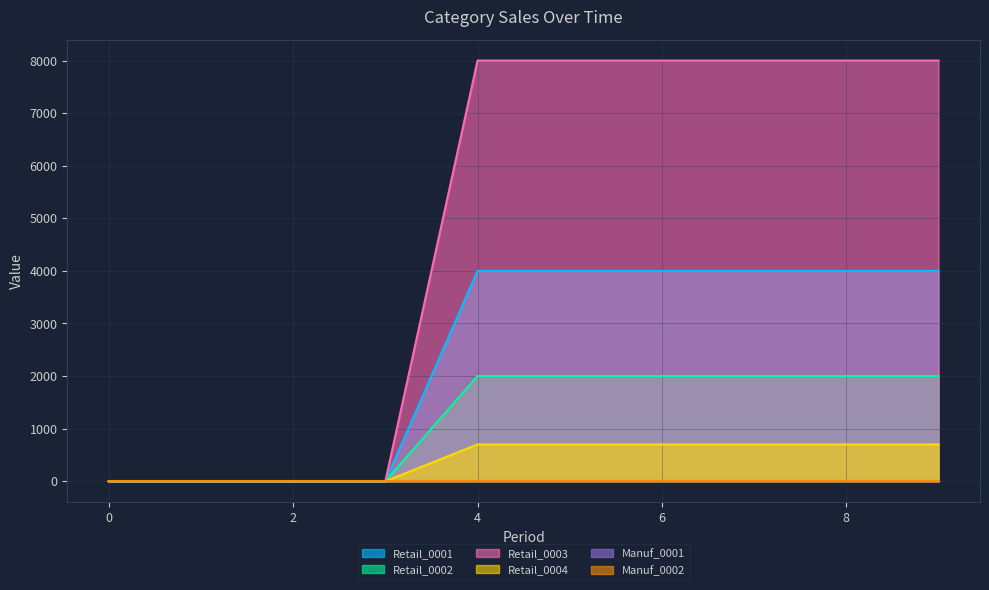

How many Retail_0003 values are between 0 and 8000?

10